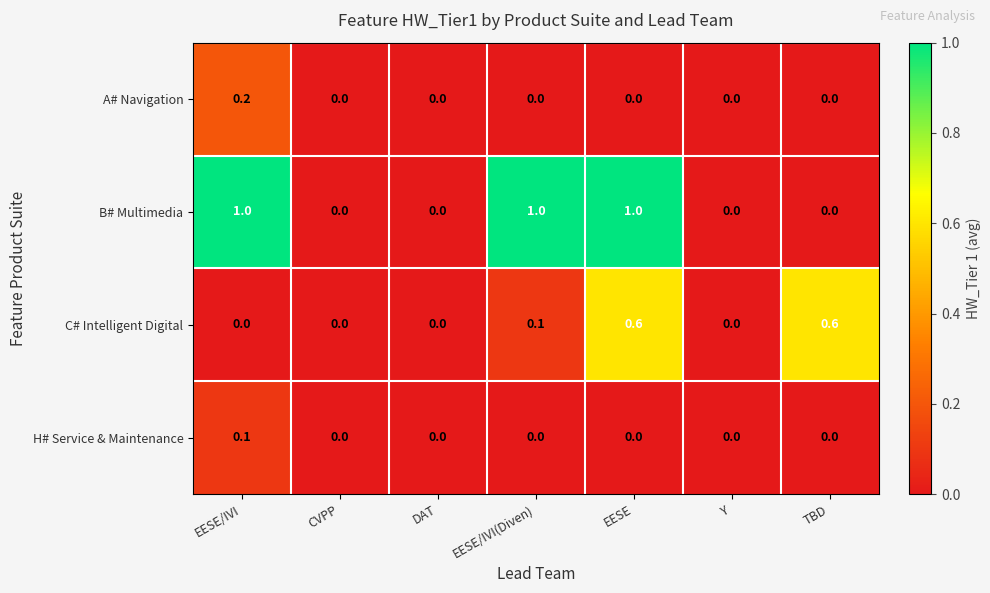

How many A# Navigation values are between 0 and 1?

7